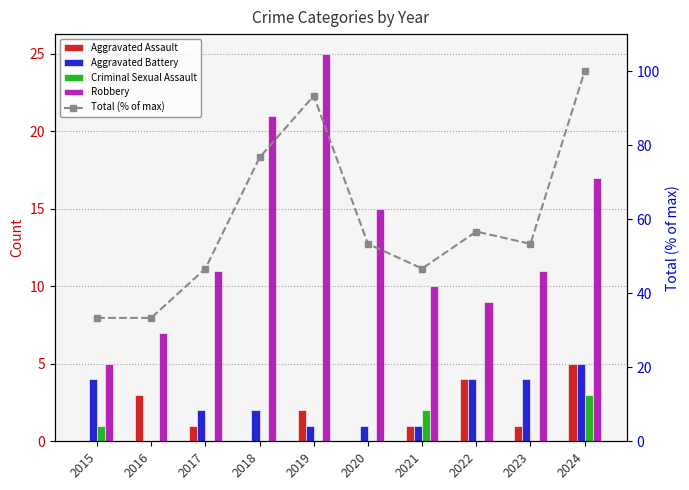

What is the total value across all series at 2021?

60.7